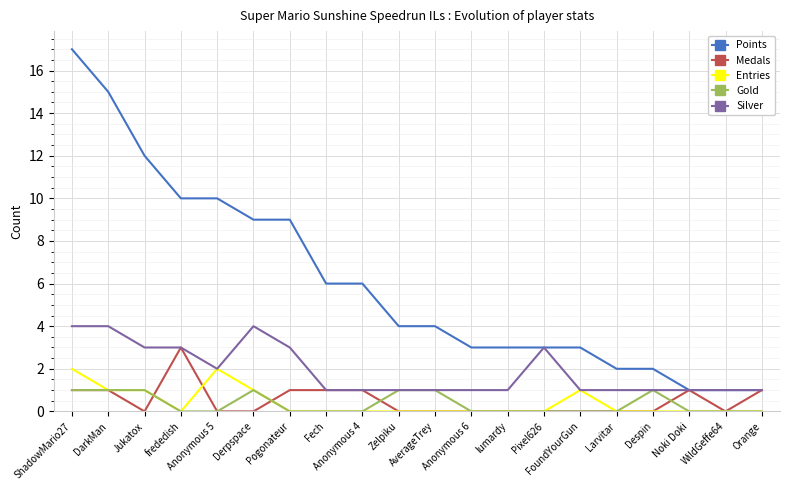

What is the total value across all series at AverageTrey?

6